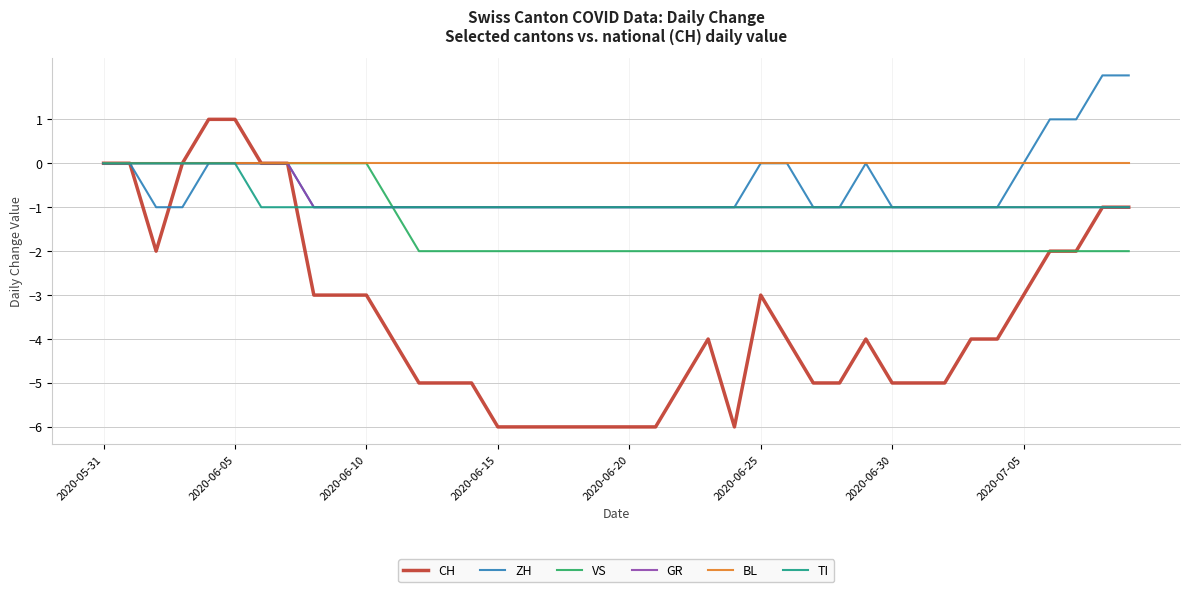

What are all the series names shown in the legend?

CH, ZH, VS, GR, BL, TI